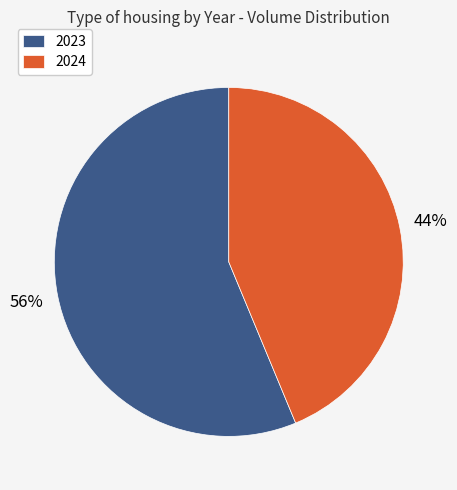

To the nearest percent, what percentage of the pie is 2023?

56%